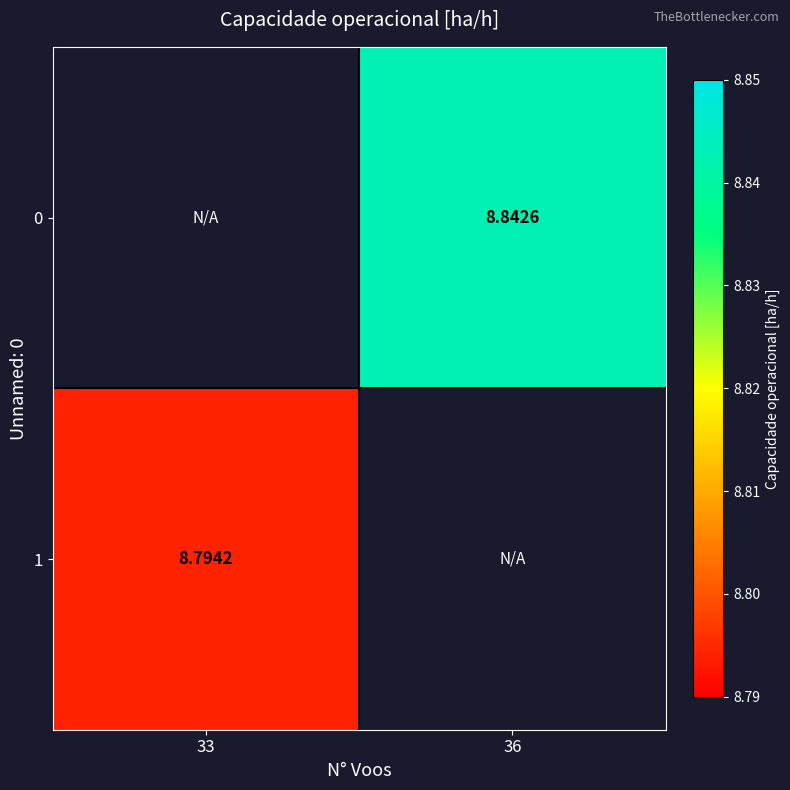

Is the value of 0 at 36 greater than the value of 1 at 33?

Yes